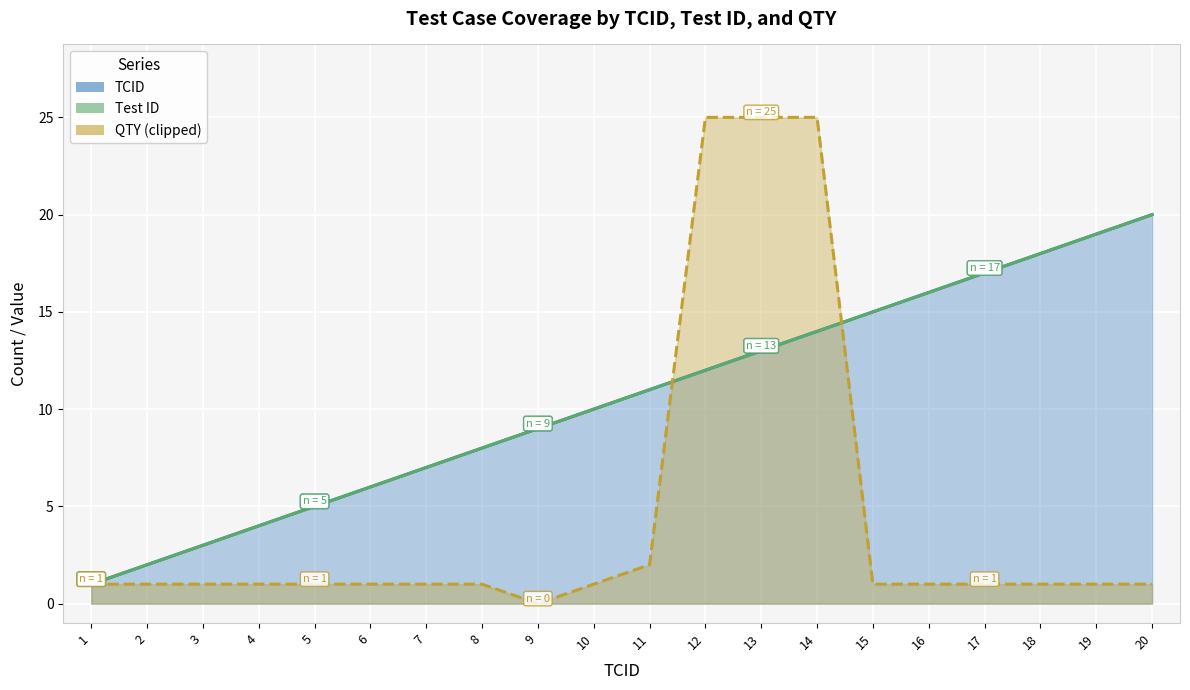

At how many categories does at least one series exceed 24?

3